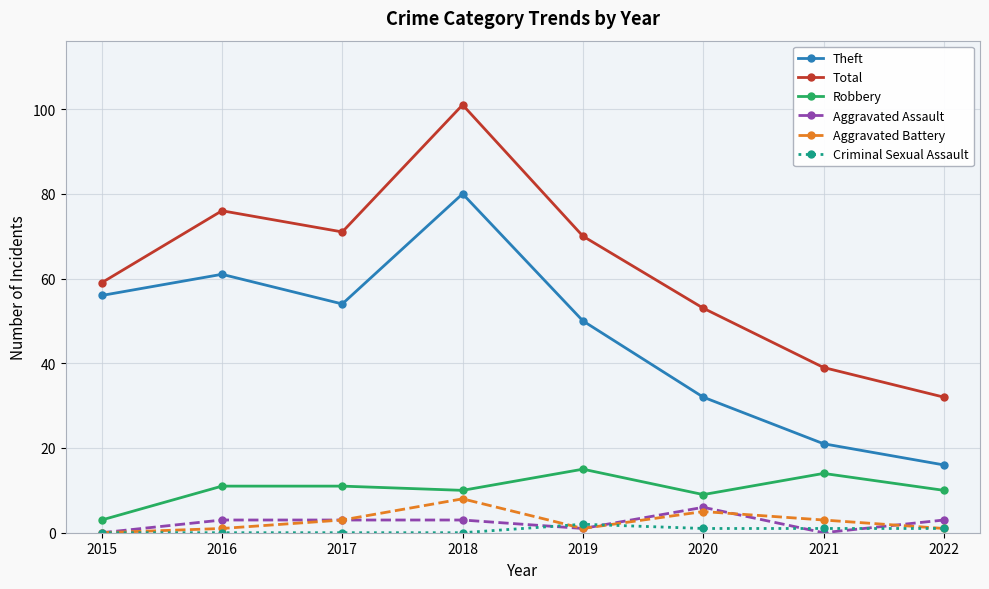

True or false: Theft has more than 2 interior local peaks.

False